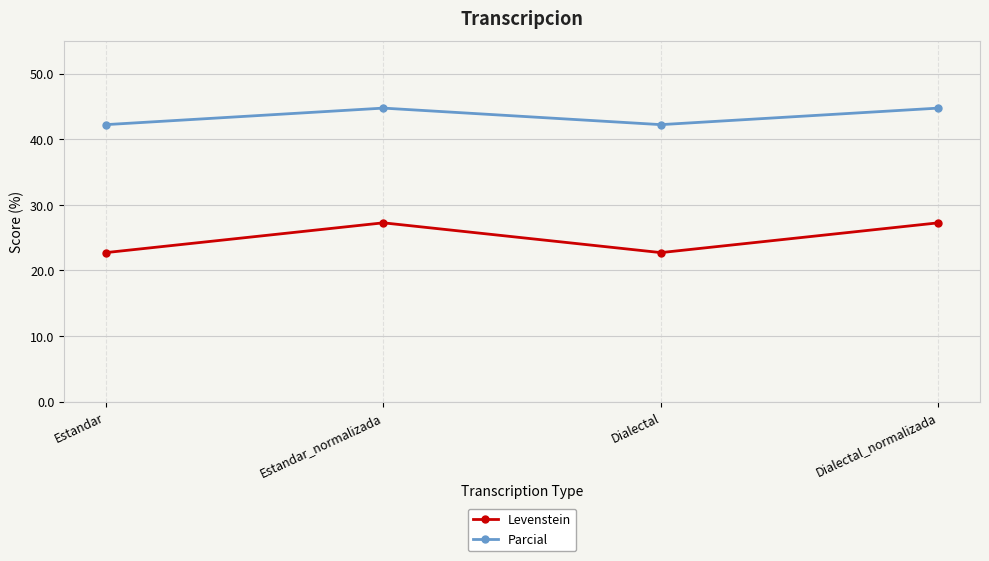

Which series has the largest total across all categories?

Parcial